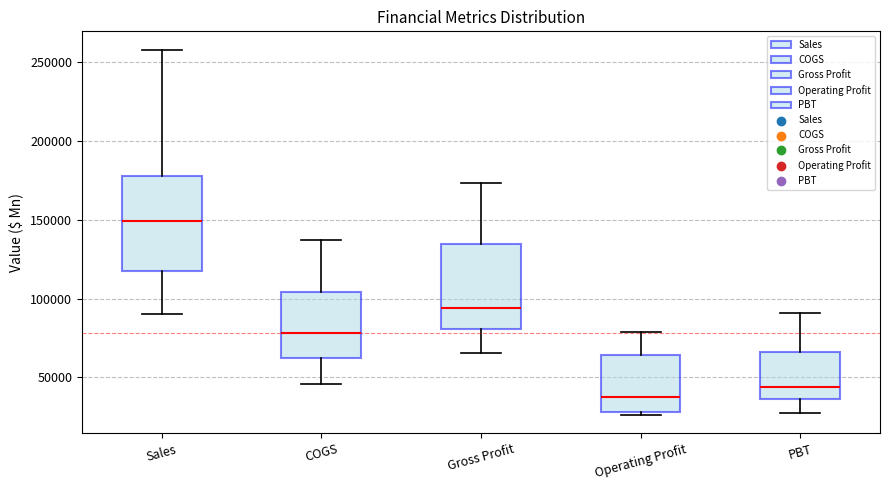

Which box has the lowest median line?

Operating Profit